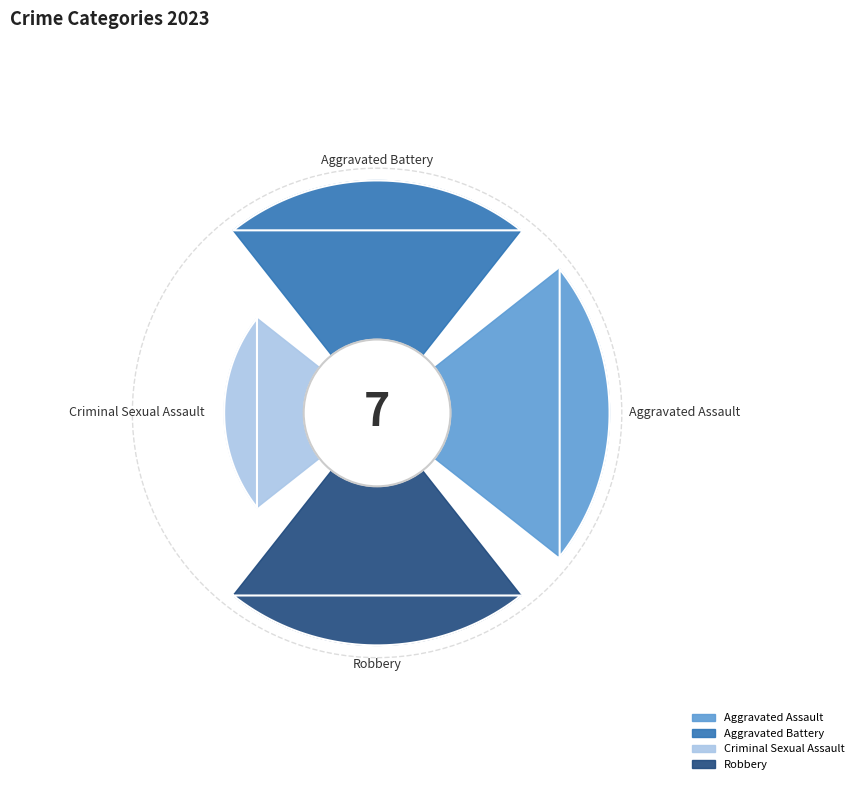

To the nearest percent, what portion does Aggravated Assault represent?

29%